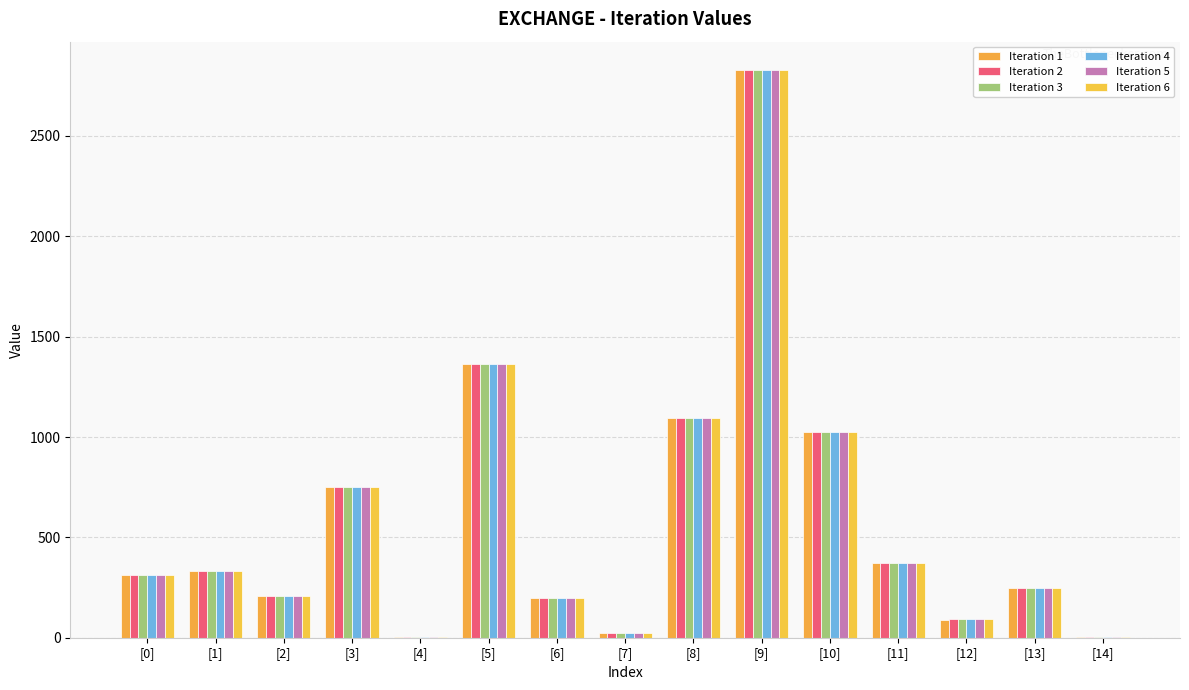

At which label does Iteration 2 first exceed 313?

[0]